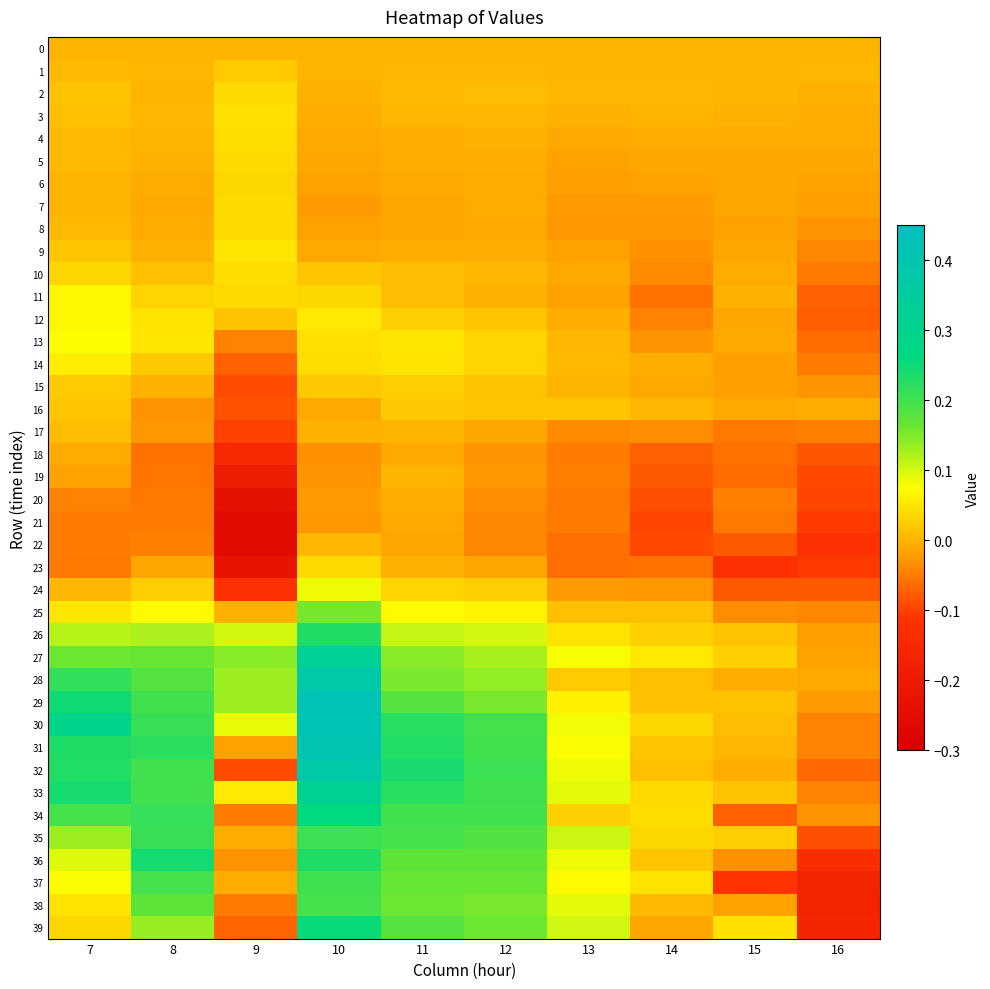

Between 8 and 11, which is larger?

8